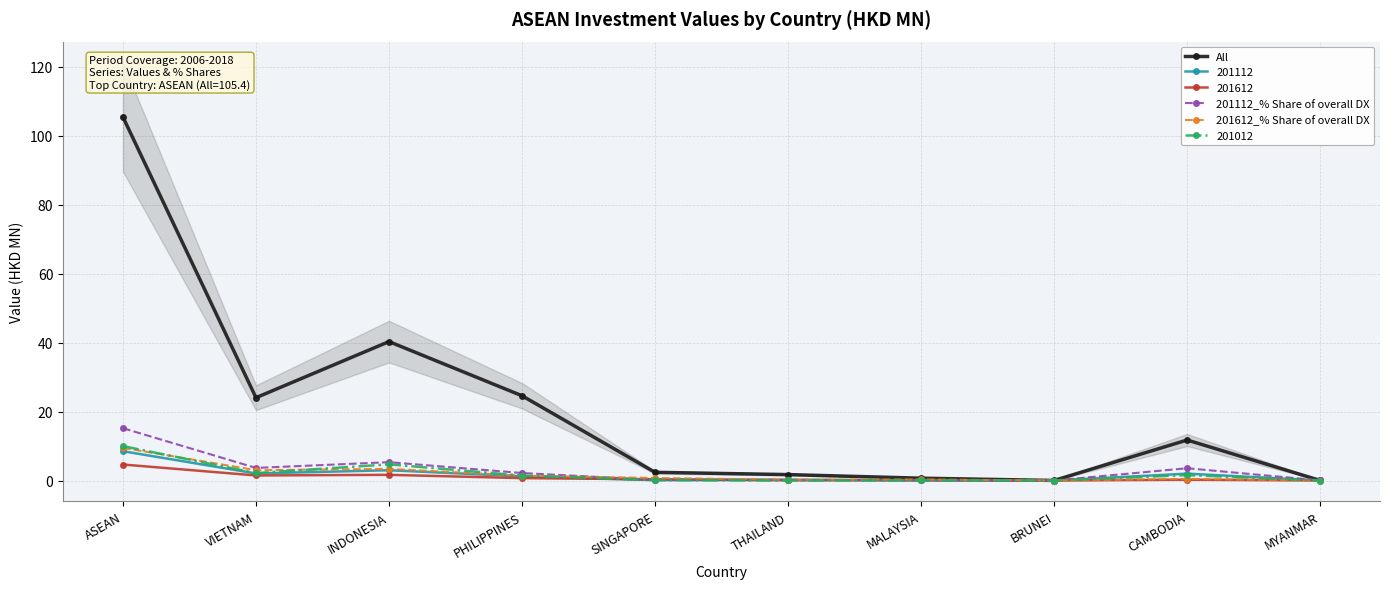

Which series has the largest total across all categories?

All